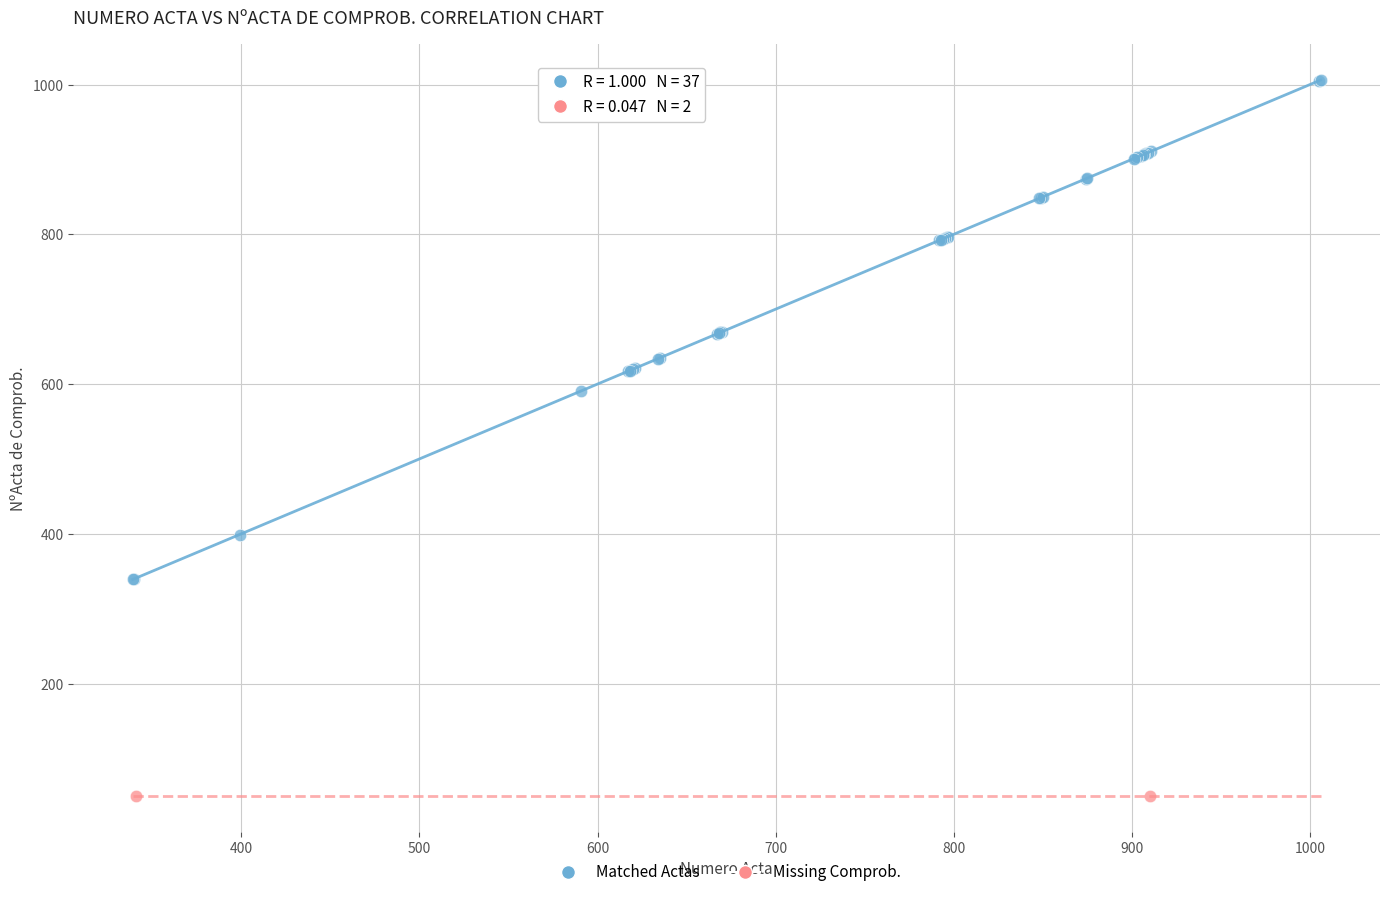

Which series contains the highest Y value?

Matched Actas